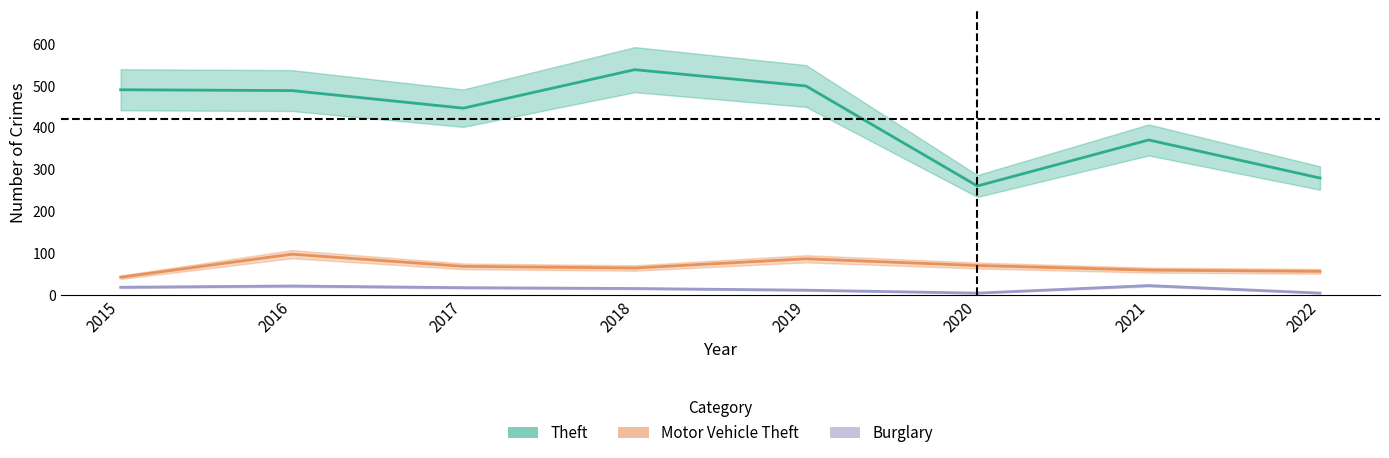

Reading left to right, transcribe all the data shown in this chart.

Theft: 2015=491	2016=489	2017=447	2018=539	2019=500	2020=261	2021=371	2022=280
Motor Vehicle Theft: 2015=43	2016=98	2017=69	2018=65	2019=87	2020=71	2021=60	2022=57
Burglary: 2015=19	2016=22	2017=18	2018=16	2019=12	2020=5	2021=23	2022=5